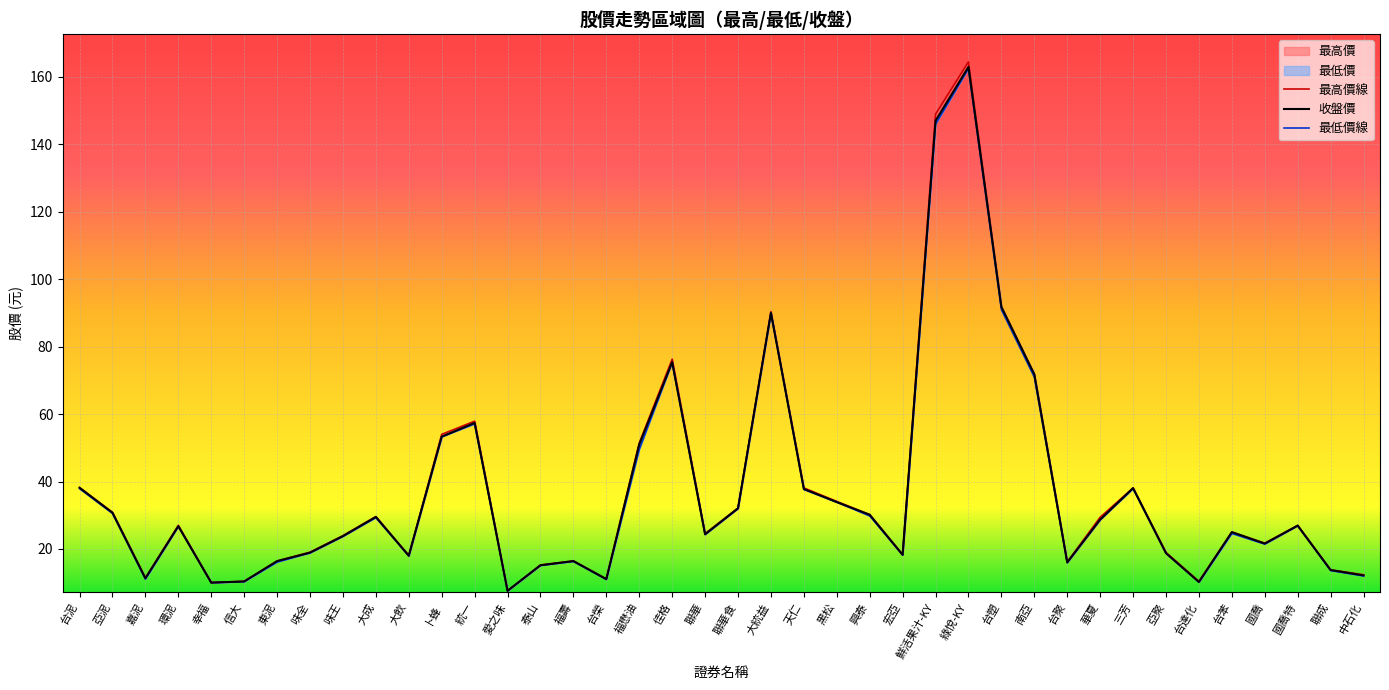

How many categories are shown in the chart?

40